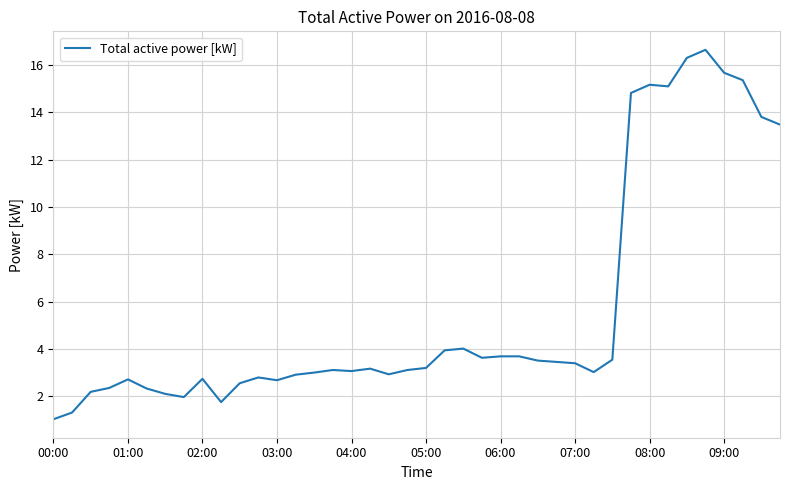

What is the smallest value displayed?

1.0